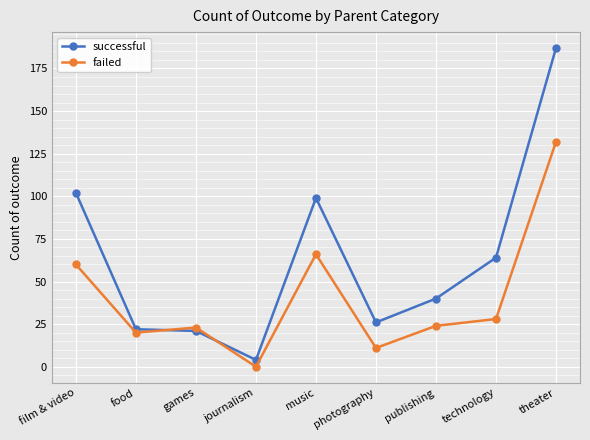

Rank the series at games from highest to lowest value.

failed, successful